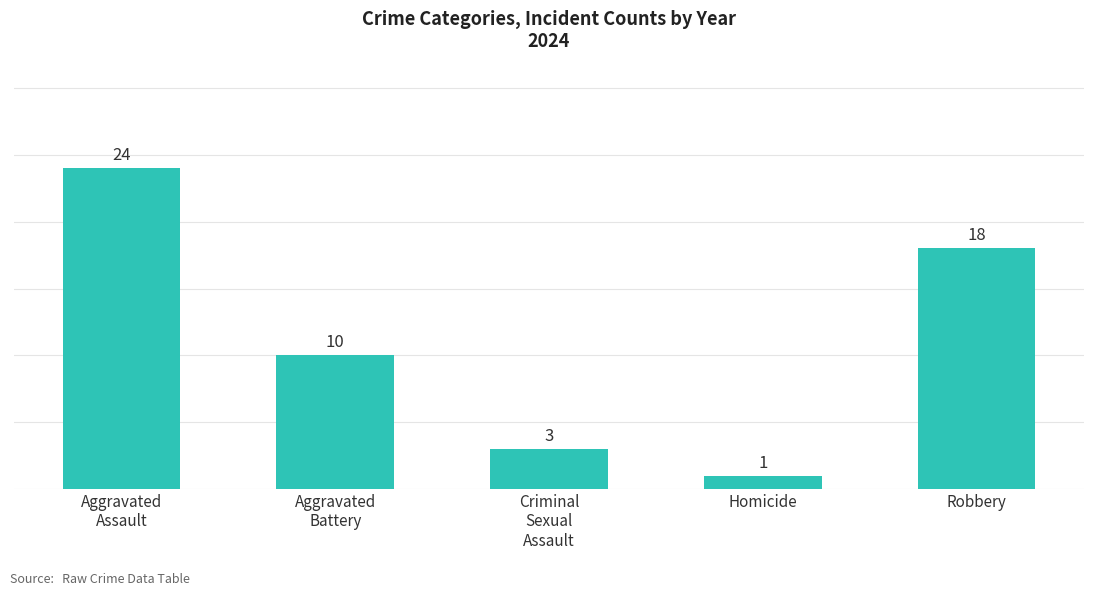

What is the change in value from Aggravated
Battery to Criminal
Sexual
Assault?

-7